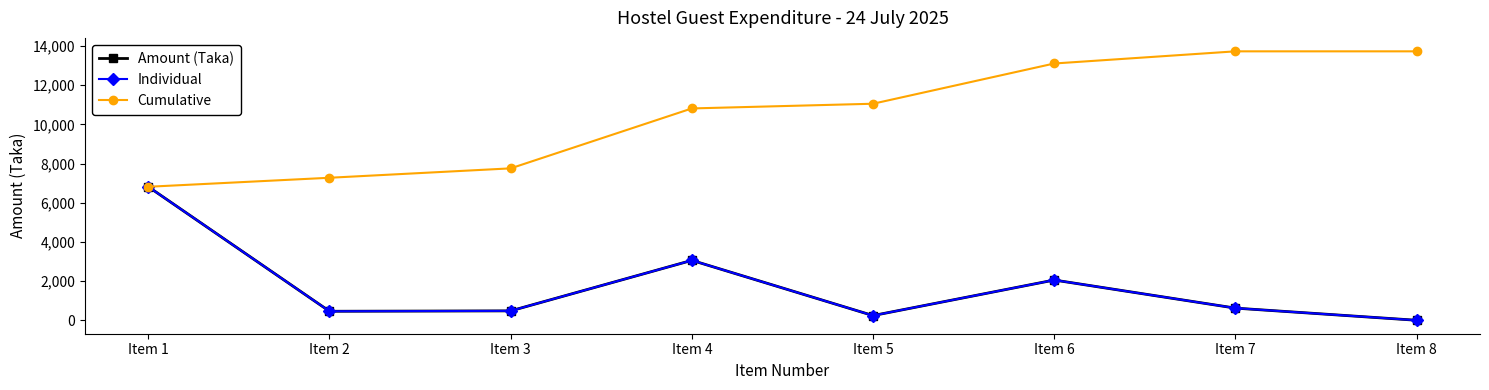

Where is the first local maximum for Individual?

Item 4